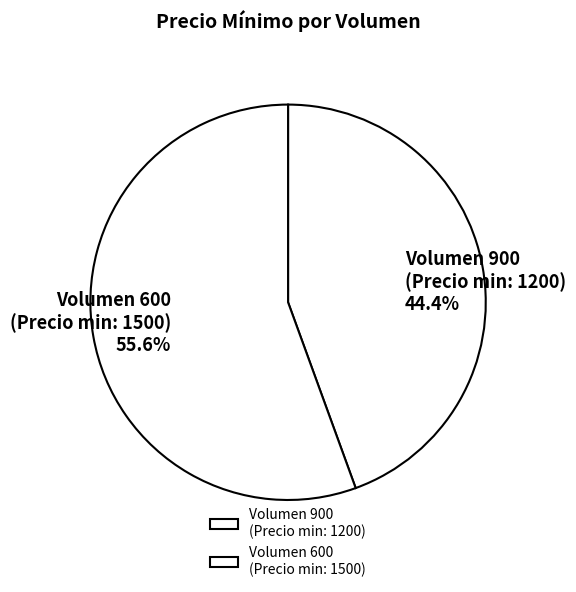

How many slices are in this pie chart?

2